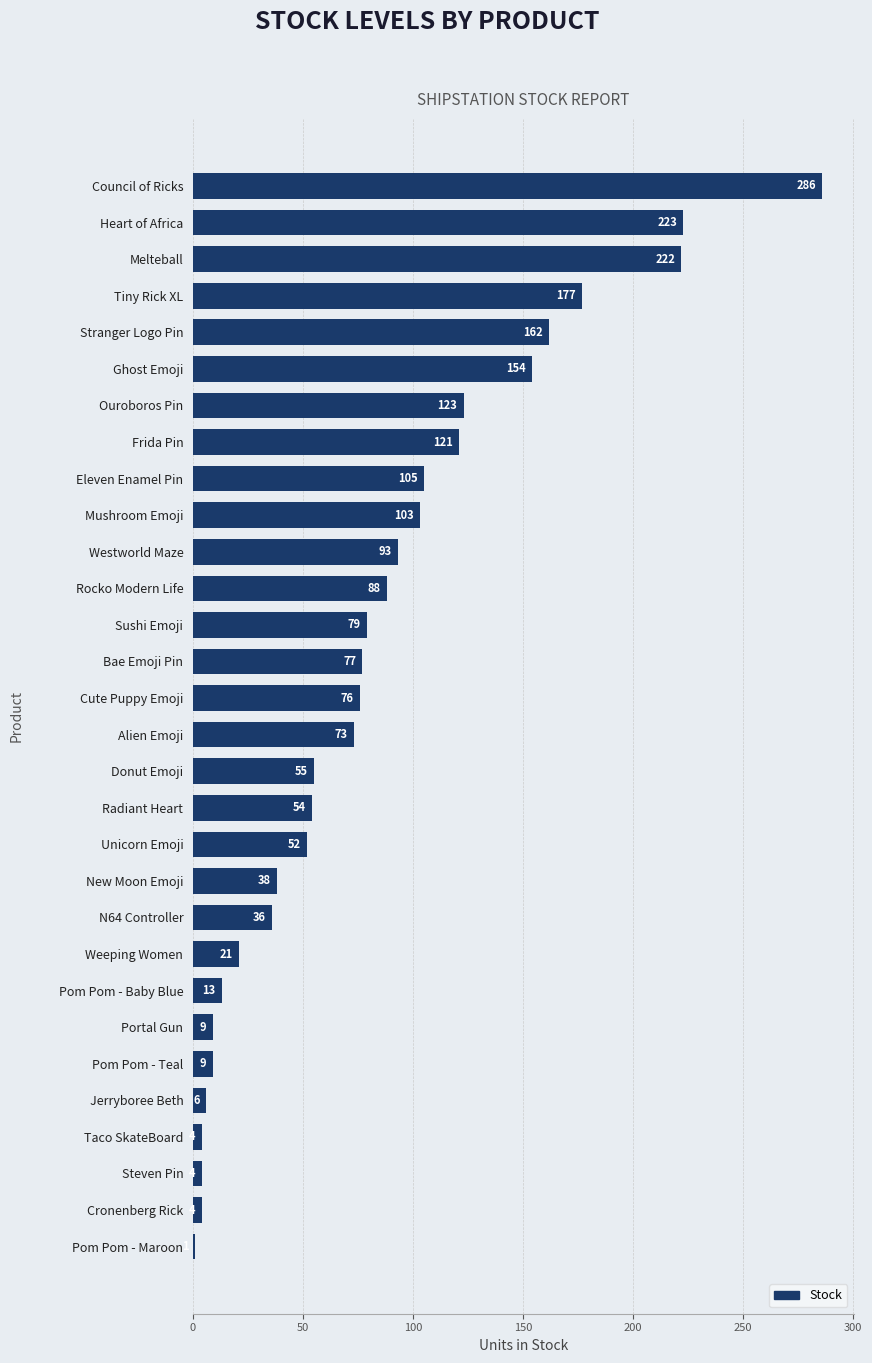

What is the difference between the values at Melteball and Cronenberg Rick?

218